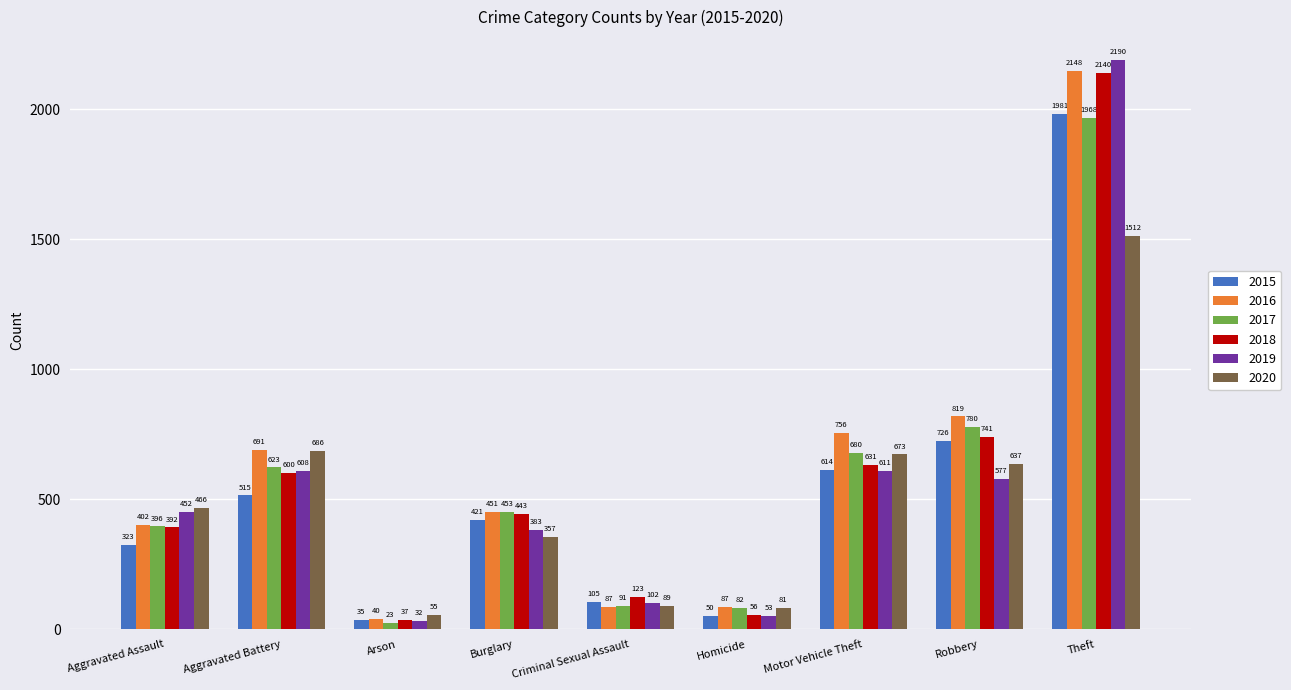

What is the lowest value of the 2017 series?

23